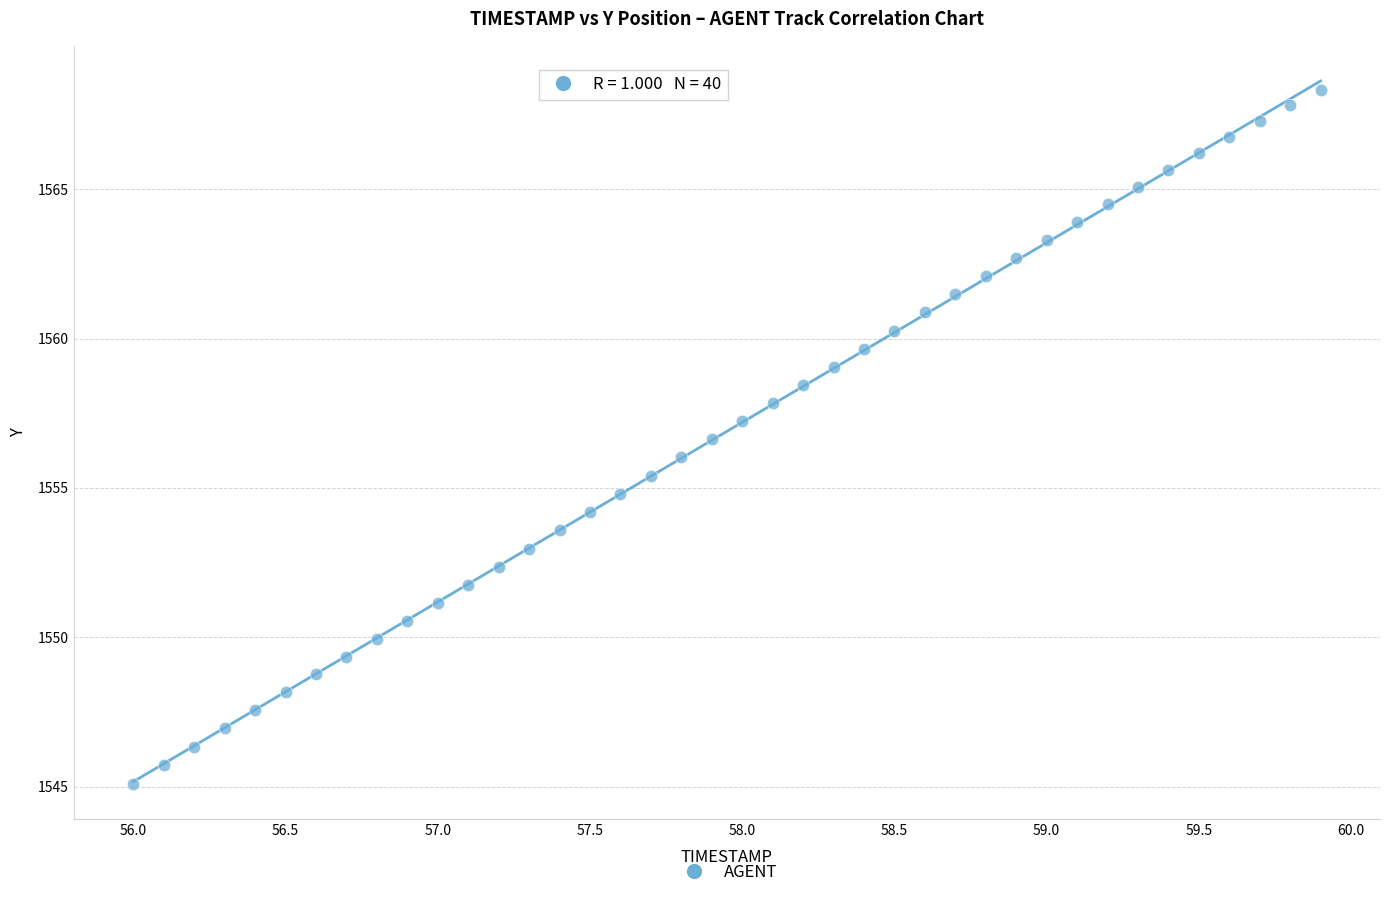

What is the range of X values (max minus min)?

3.9